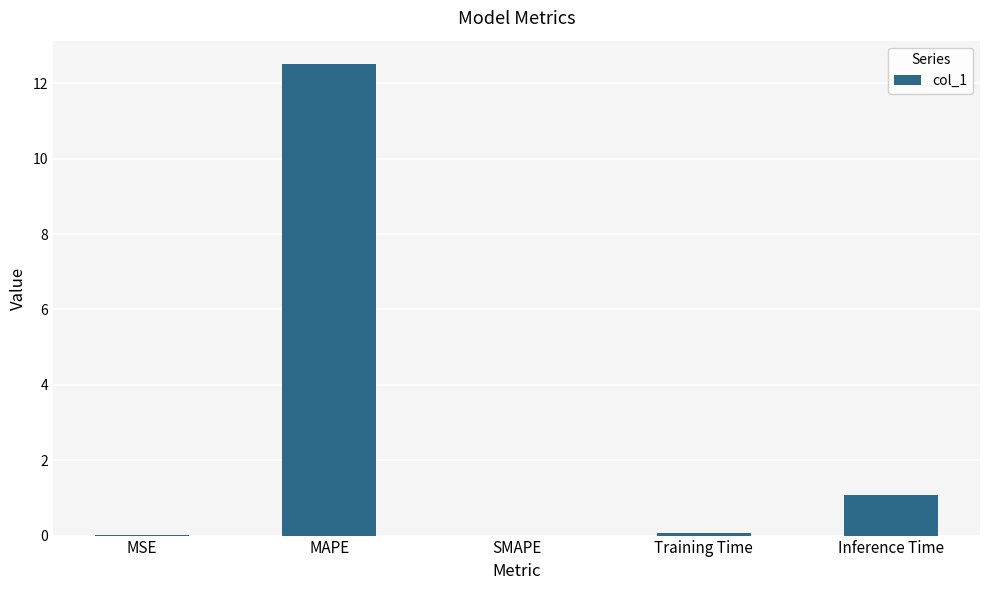

True or false: the data shows 7.7 at SMAPE.

False